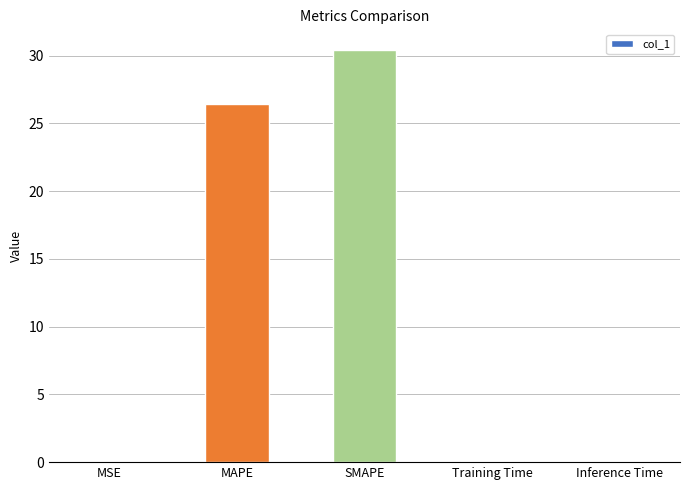

Which label corresponds to the largest value in the chart?

SMAPE